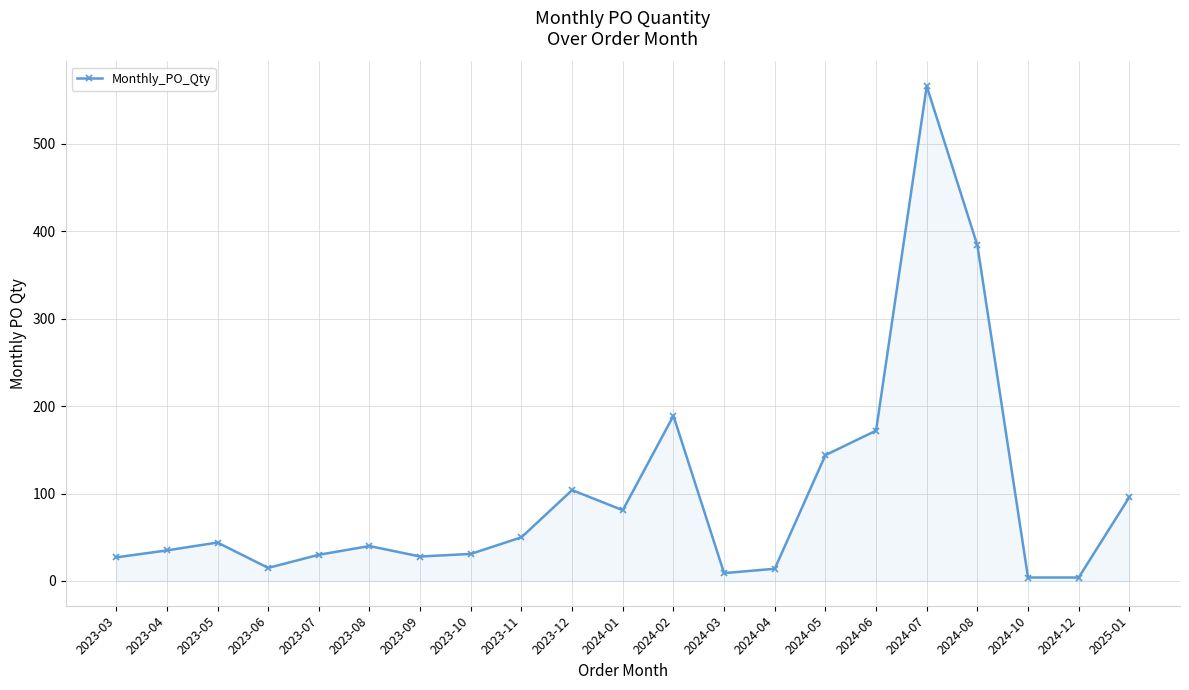

What is the change in value from 2023-11 to 2024-06?

+122